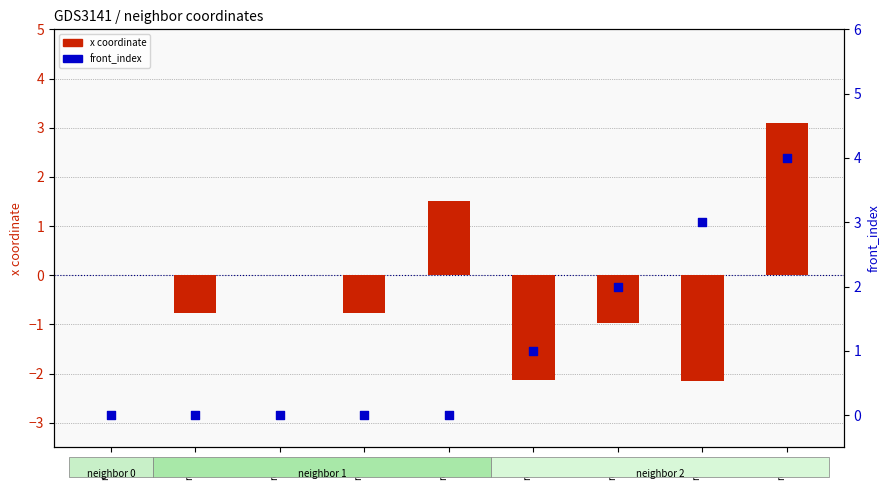

What are all the series names shown in the legend?

x coordinate, front_index